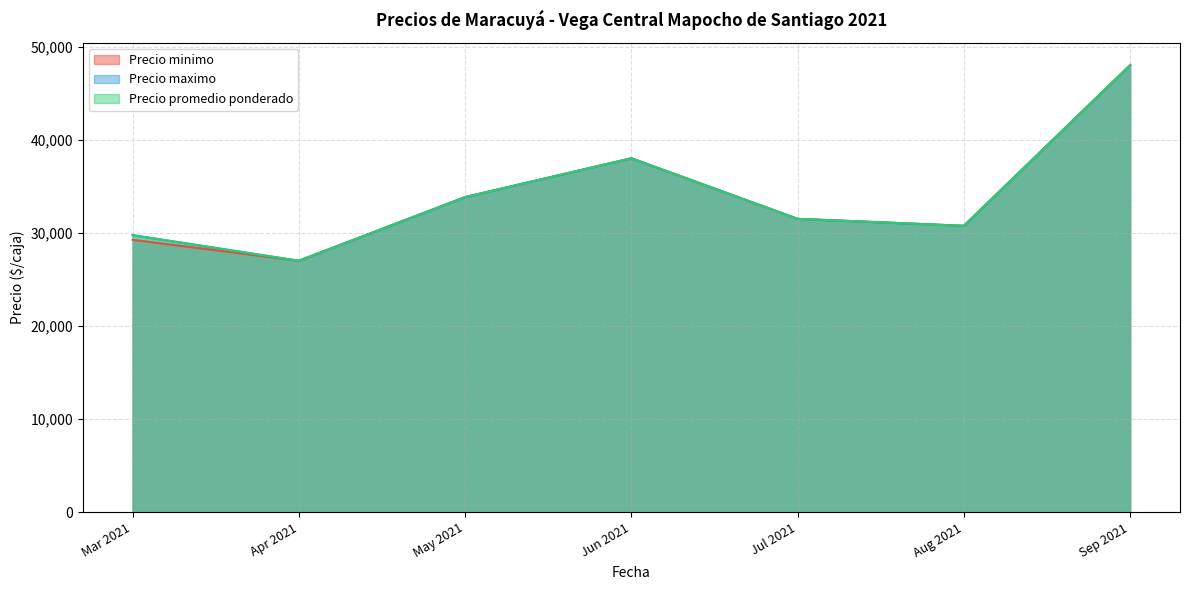

What is the difference between the second highest and minimum values in the Precio promedio ponderado series?

37000